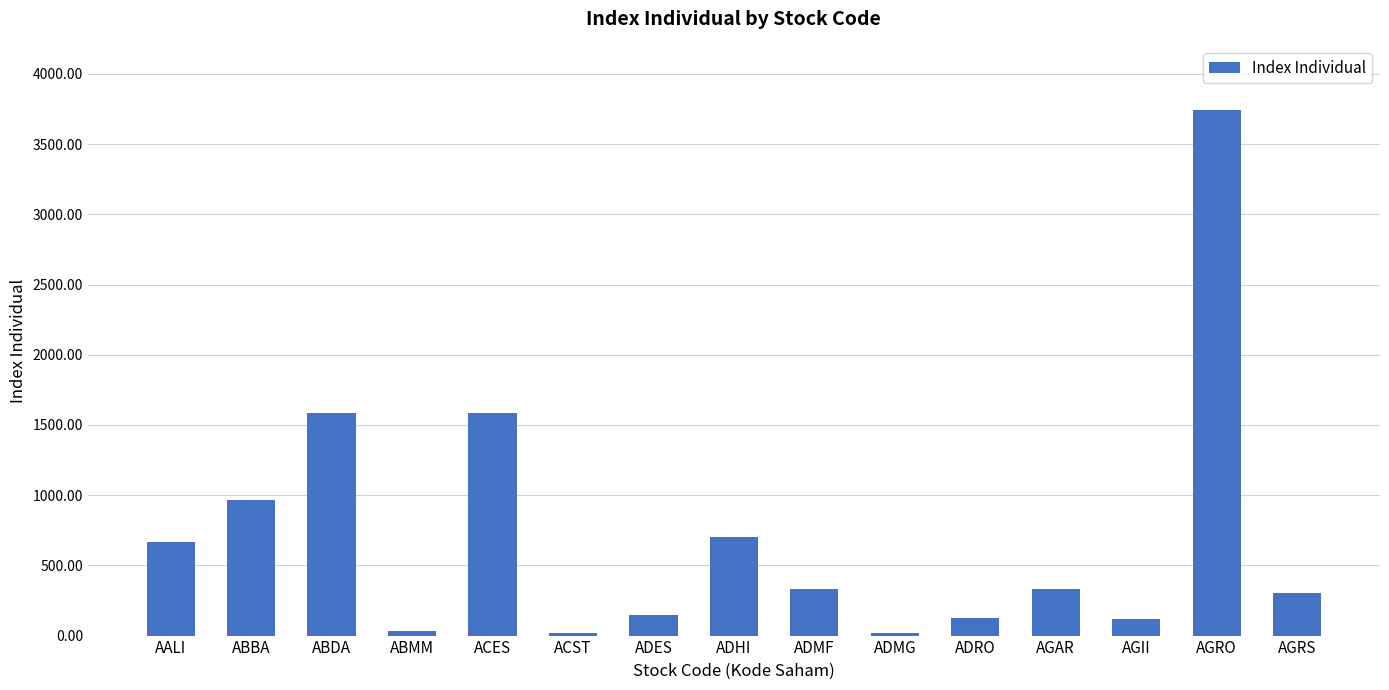

What is the greatest value displayed?

3741.3